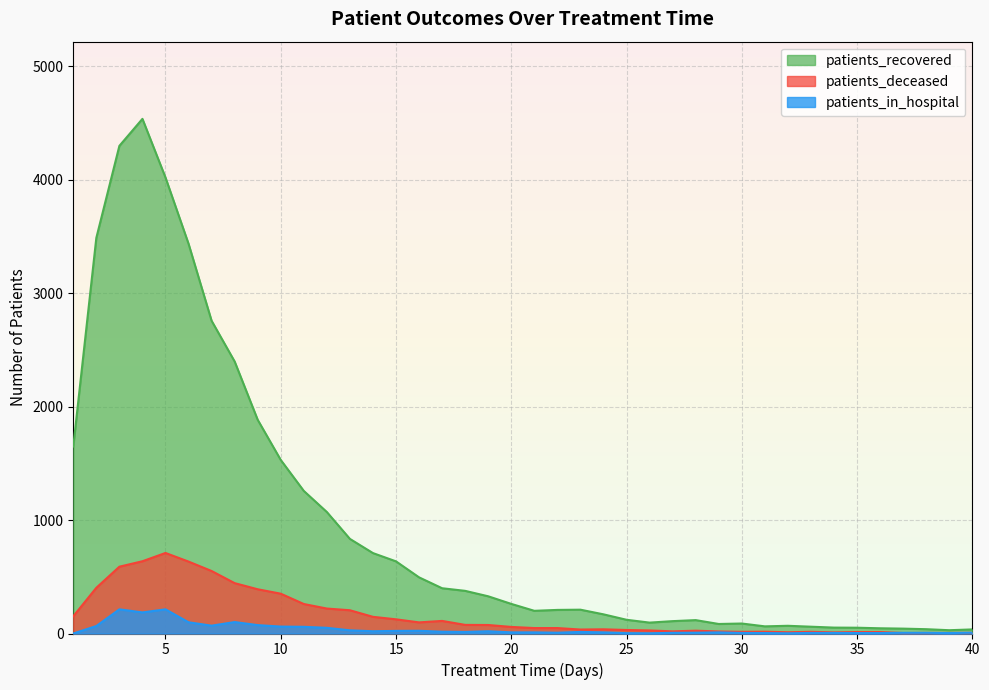

What is the average value of the patients_deceased series?

166